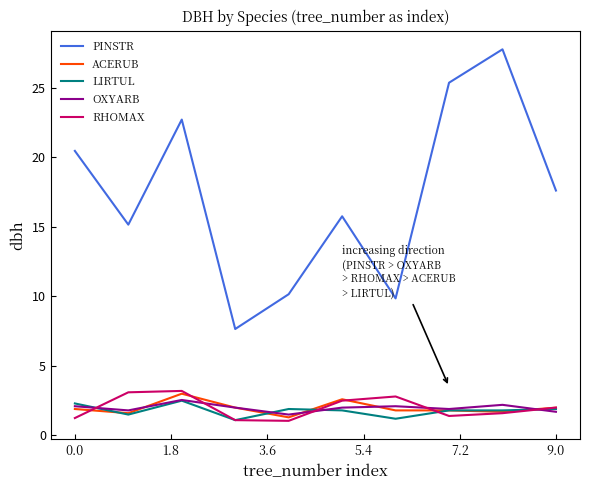

Which series has the widest spread of values?

PINSTR